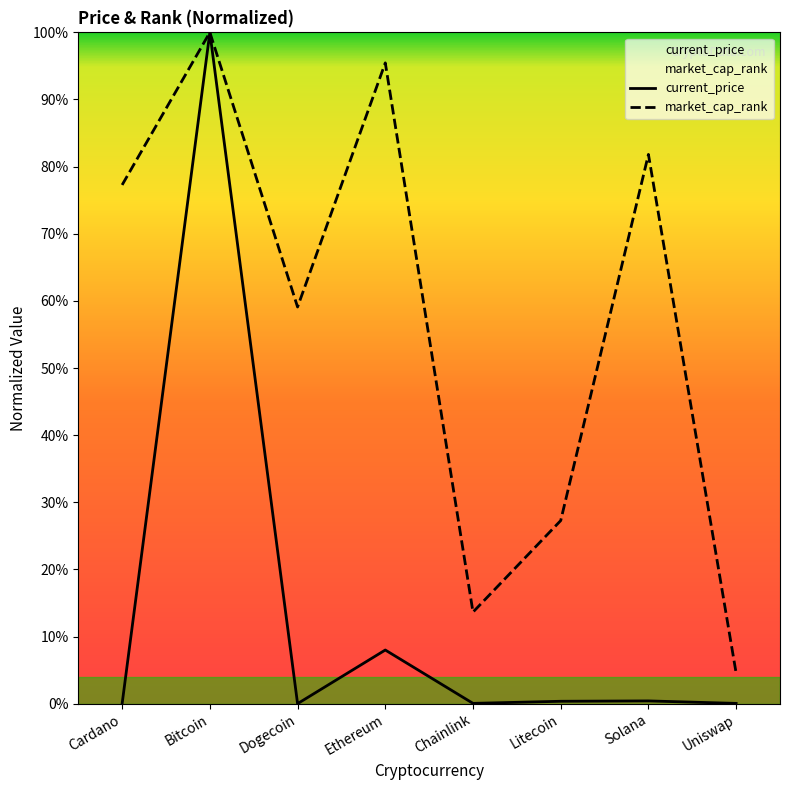

Which series has the largest total across all categories?

market_cap_rank